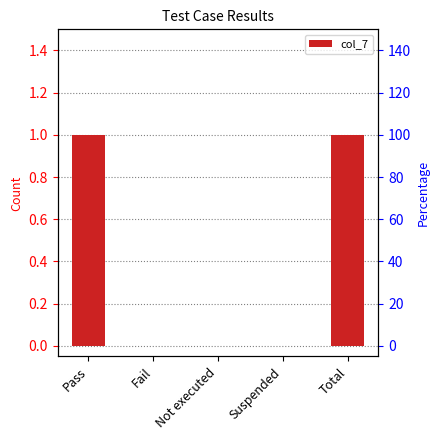

Are the bars horizontal?

No